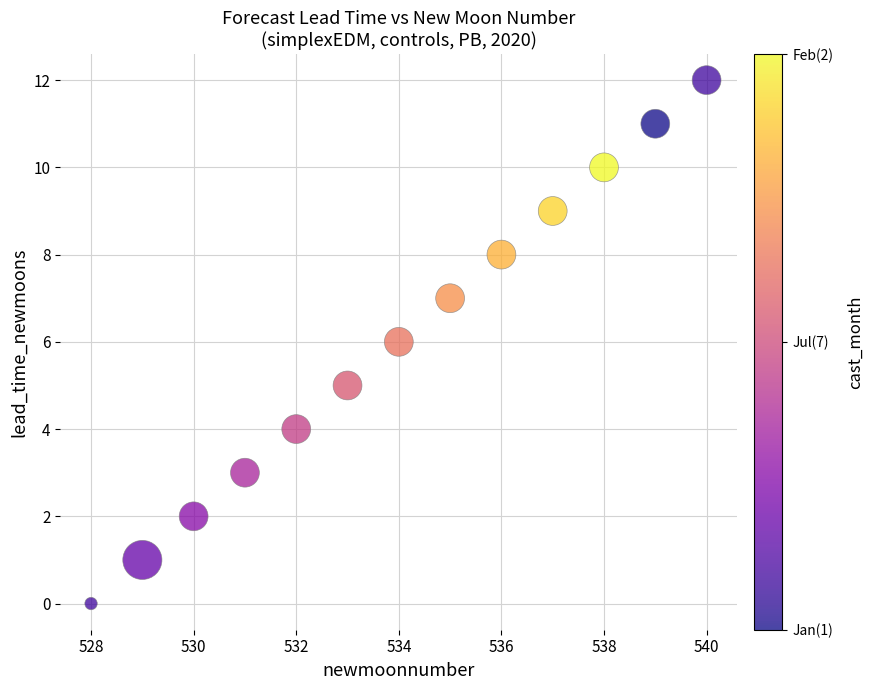

What is the range of X values (max minus min)?

12